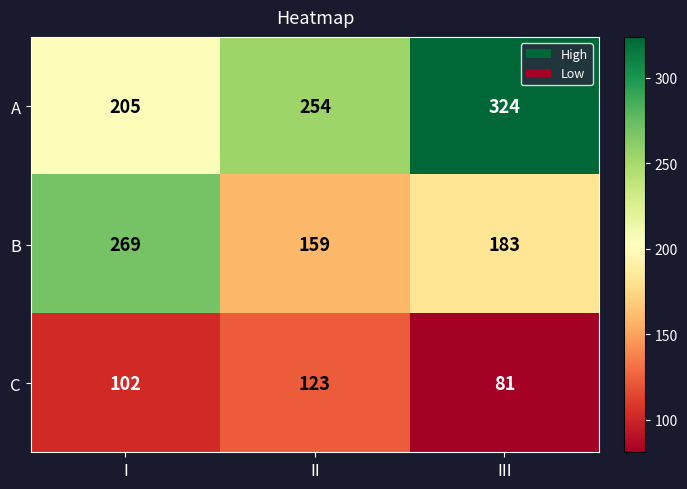

Which category has the highest value in the C series?

II